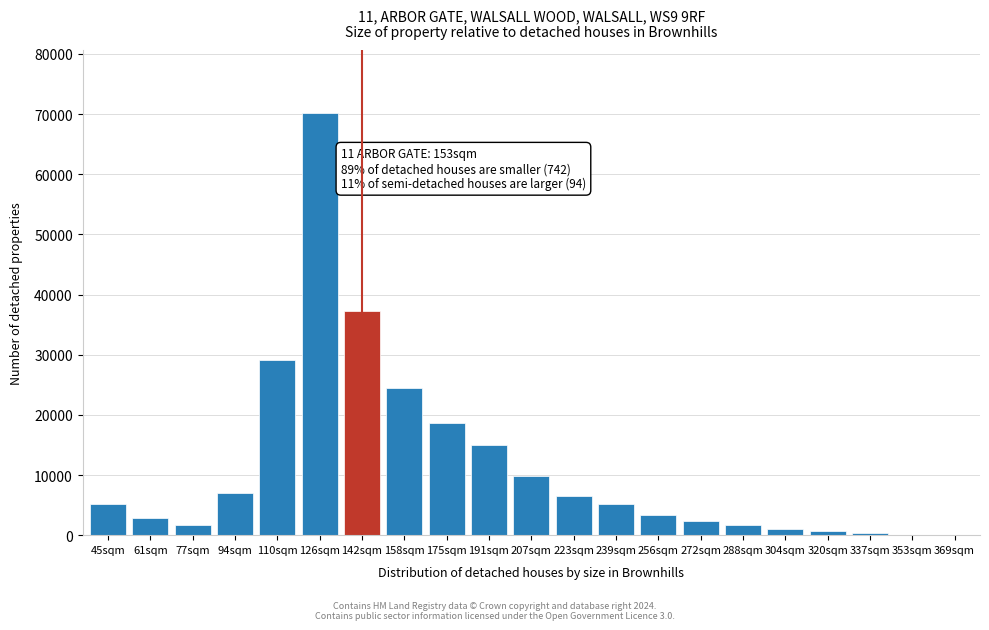

Is it true that the value at 61sqm is 2845?

True